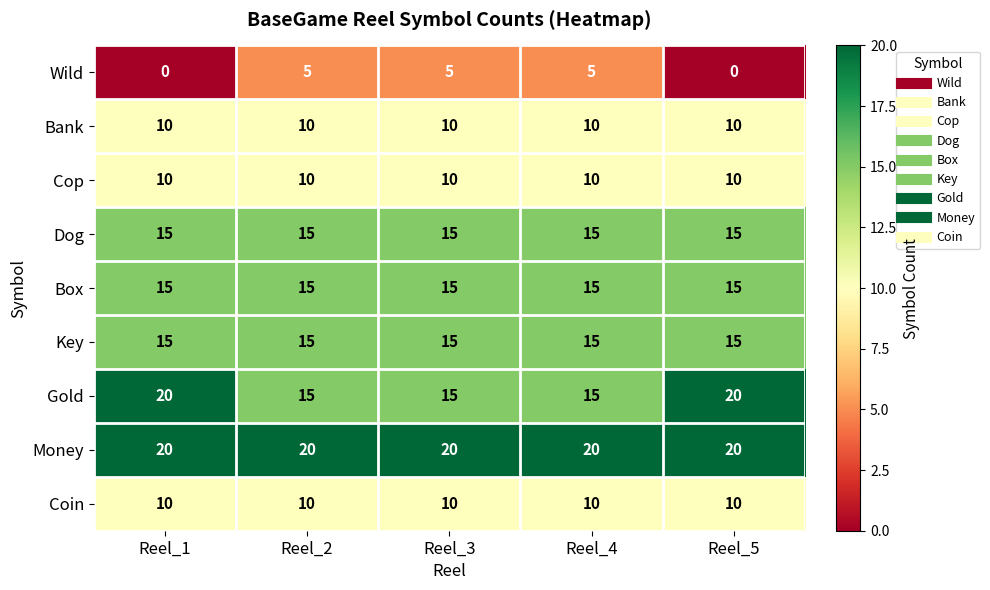

What is the highest value of the Bank series?

10